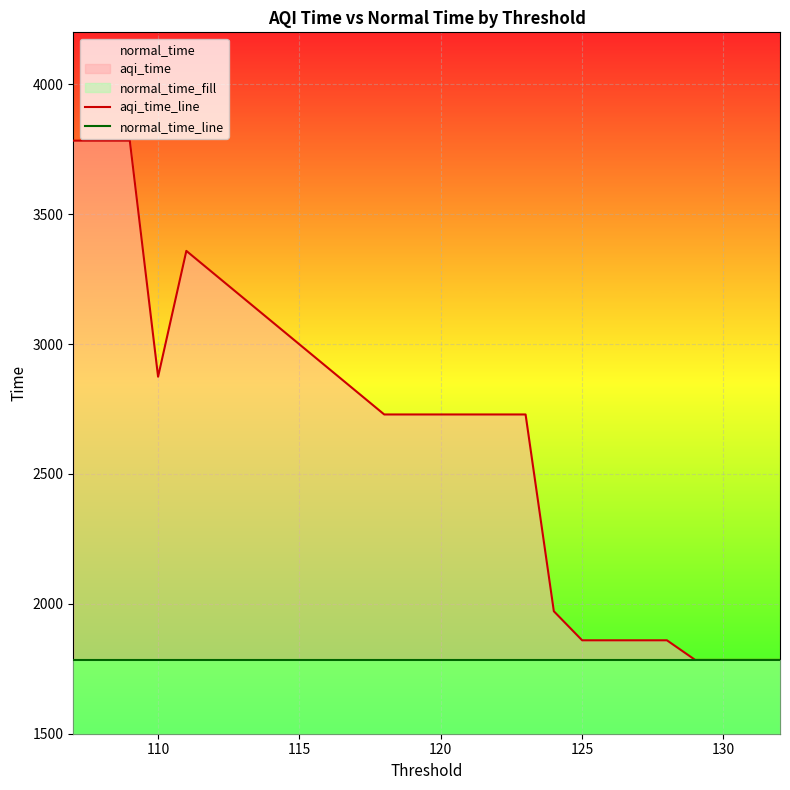

Which series has the largest total across all categories?

aqi_time_line